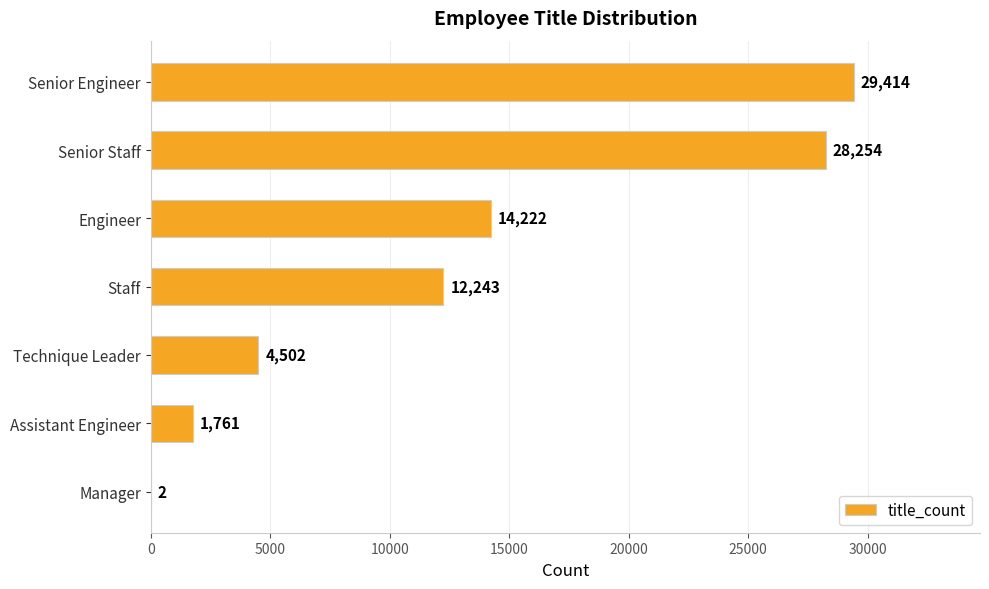

What is the sum of the values at Manager and Assistant Engineer?

1763